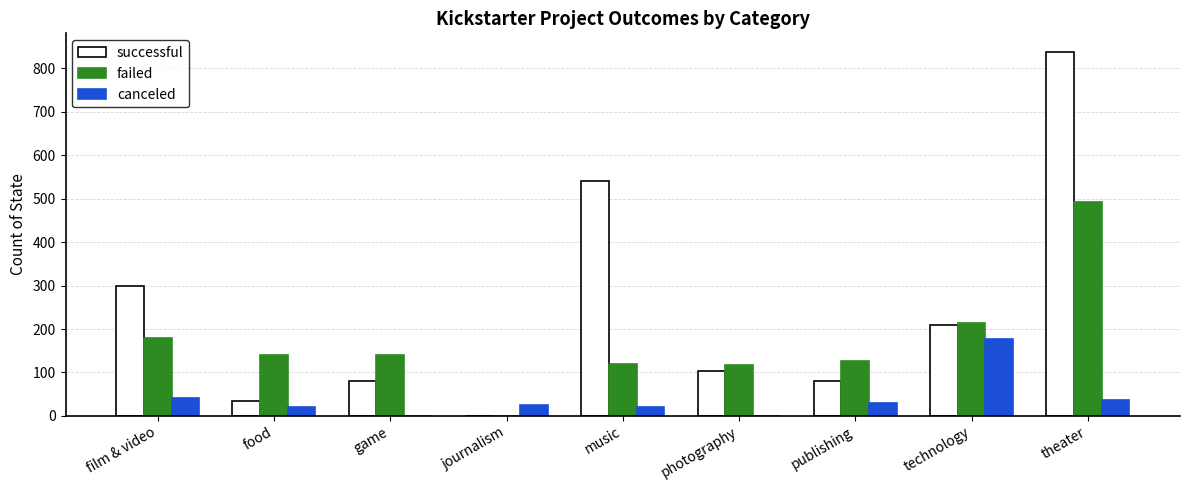

At which label does failed reach its peak?

theater